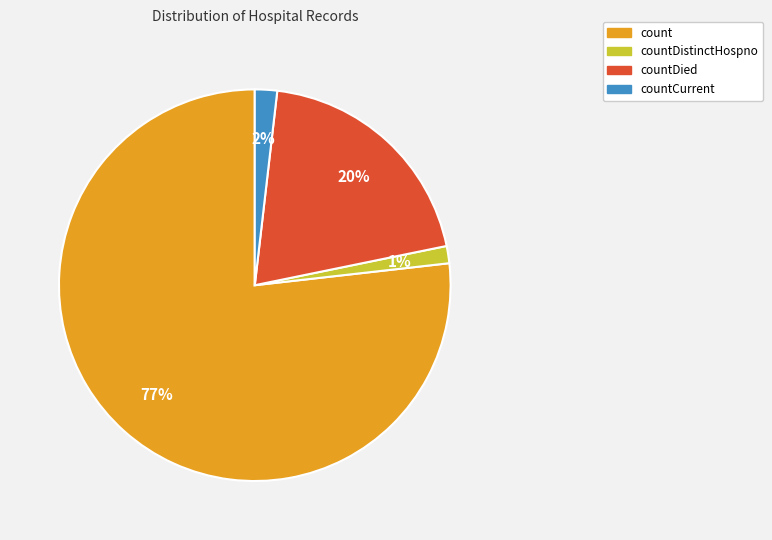

To the nearest percent, what is the average slice percentage?

25%